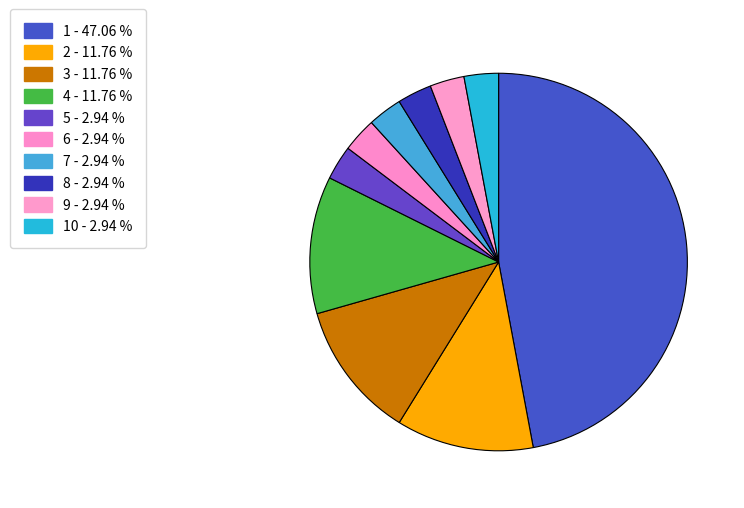

How many slices are in this pie chart?

10